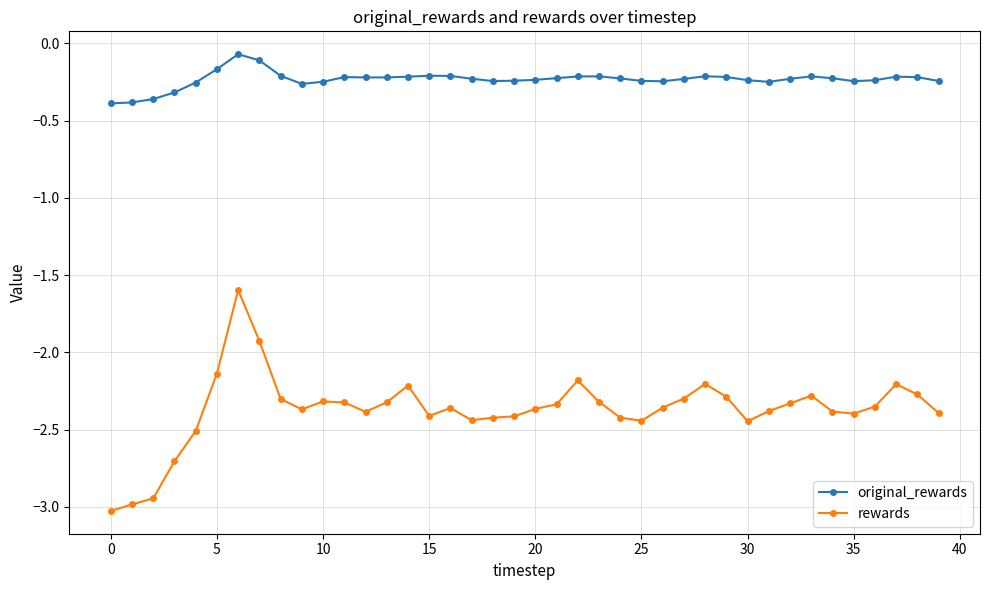

What is the highest value of the original_rewards series?

-0.1